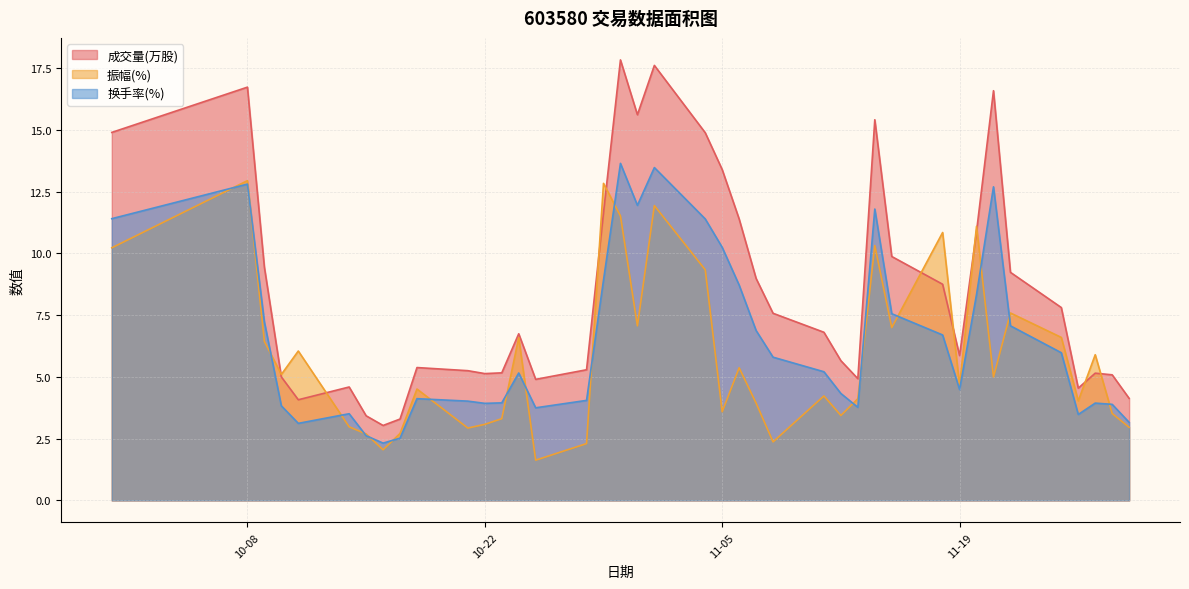

Which series has the largest range (max minus min)?

成交量(万股)